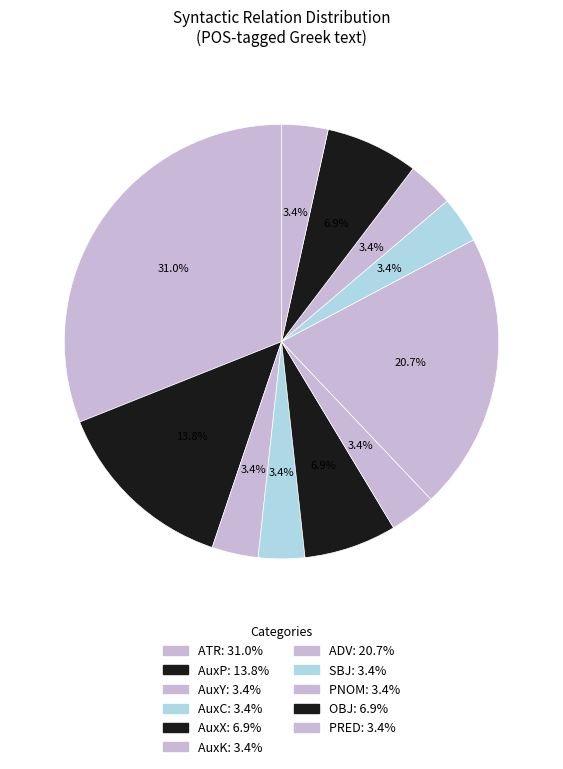

Which slice is the smallest?

AuxY